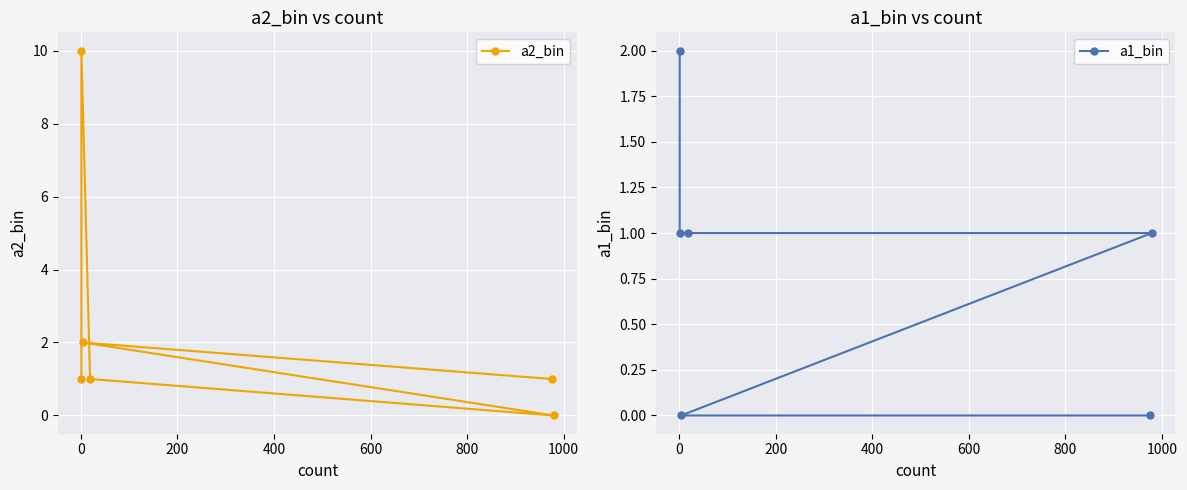

What is the sum of all a1_bin values?

5